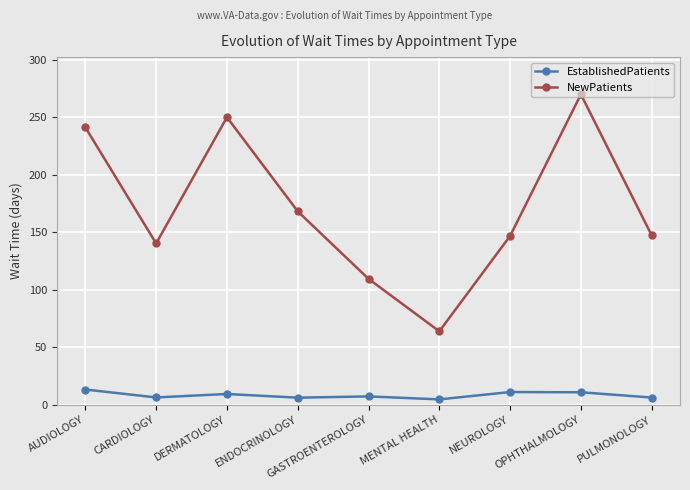

At how many categories does at least one series exceed 189?

3